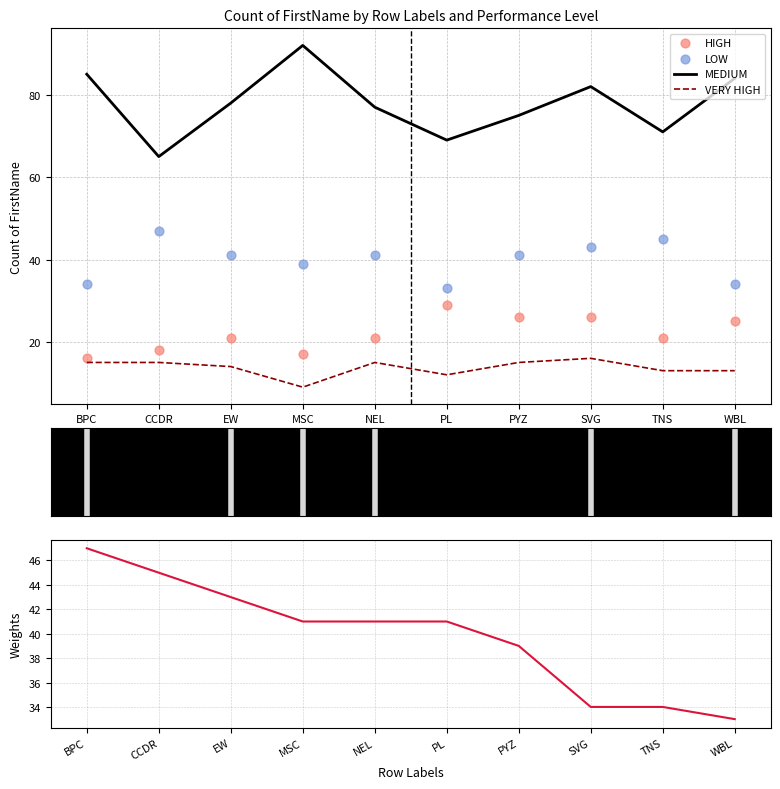

At how many categories does at least one series exceed 49?

10